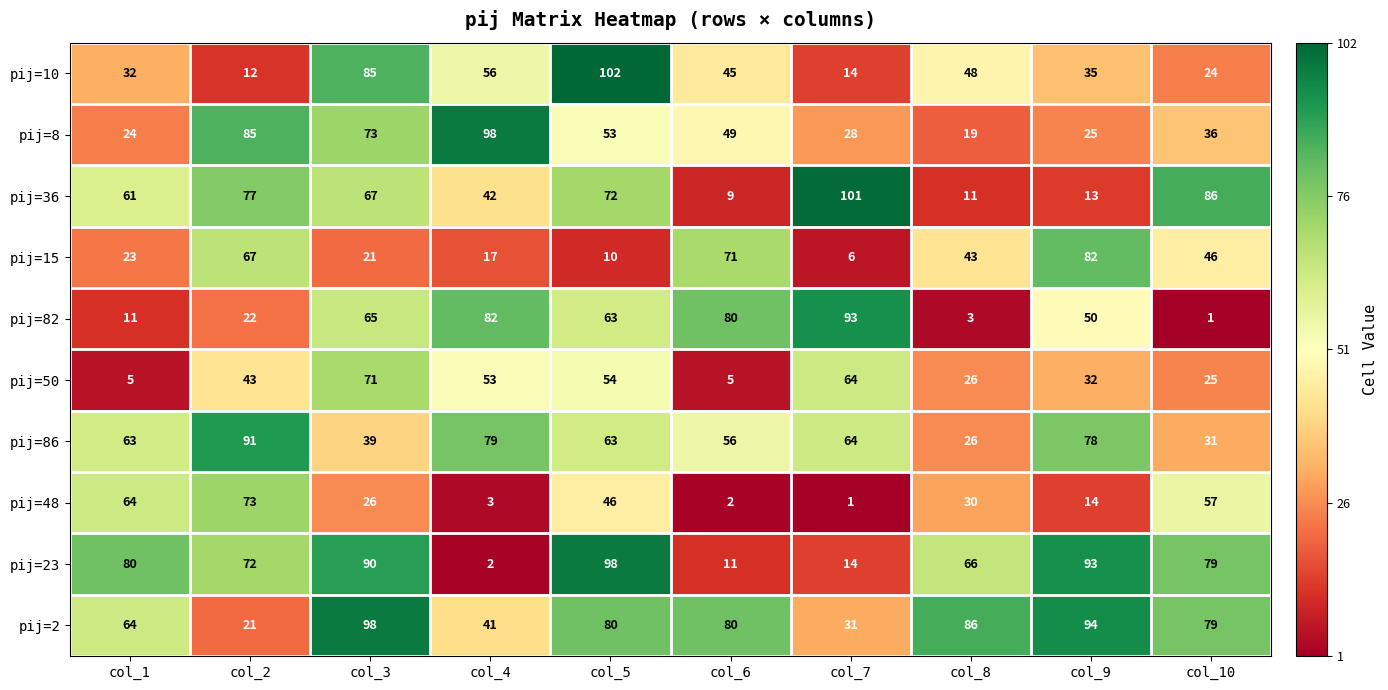

At which label does pij=15 first exceed 43?

col_2